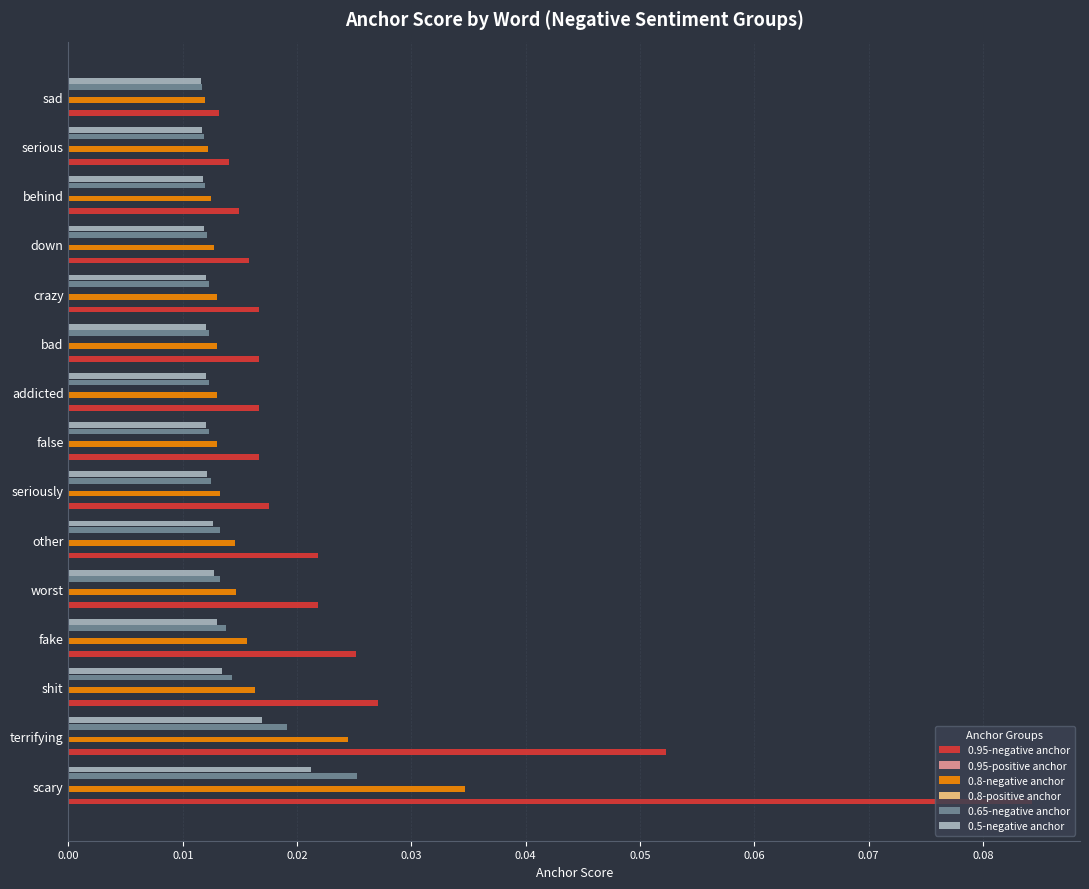

Is it true that 0.65-negative anchor equals 0.0 at behind?

False